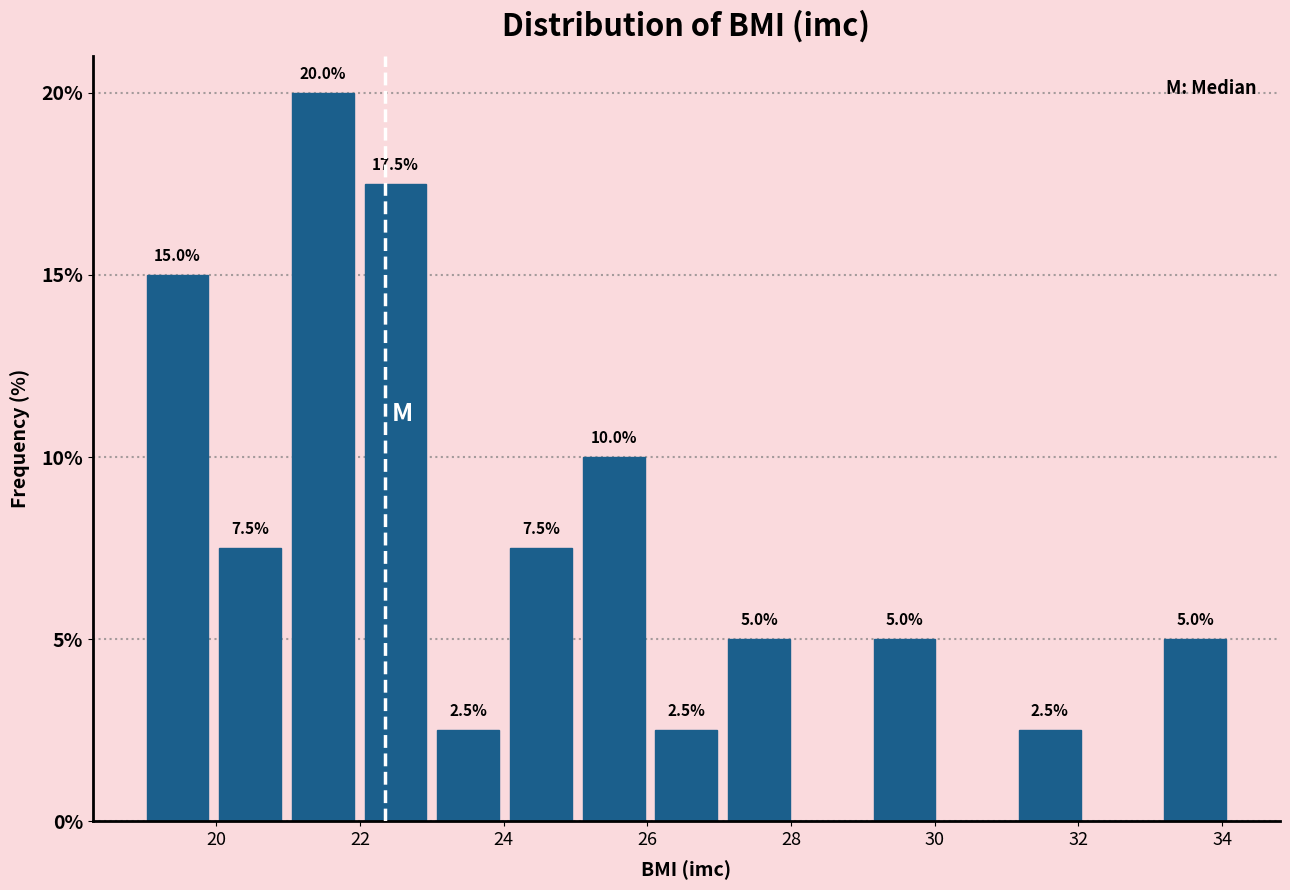

Which range on the x-axis has the tallest bar?

21.0 to 22.0